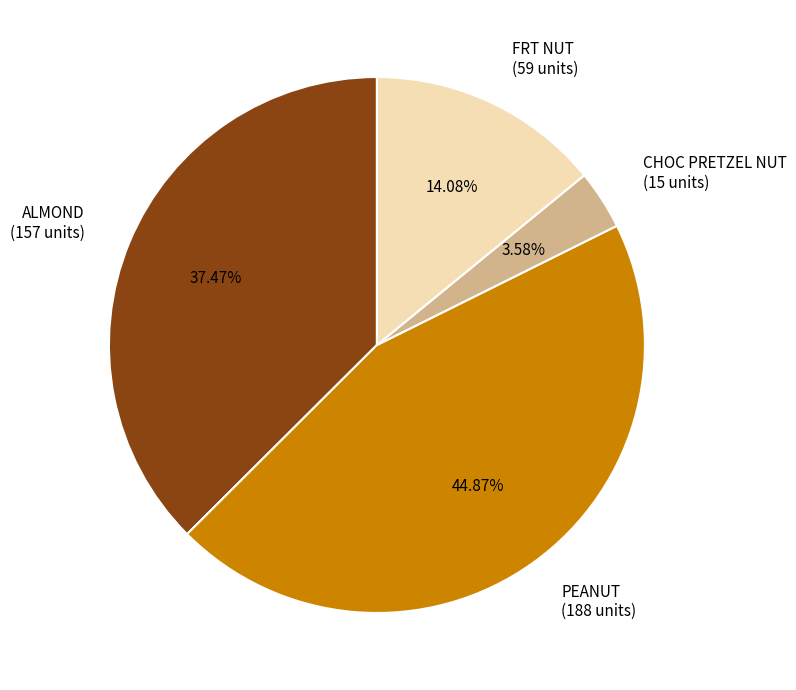

To the nearest percent, what is the average slice percentage?

25%